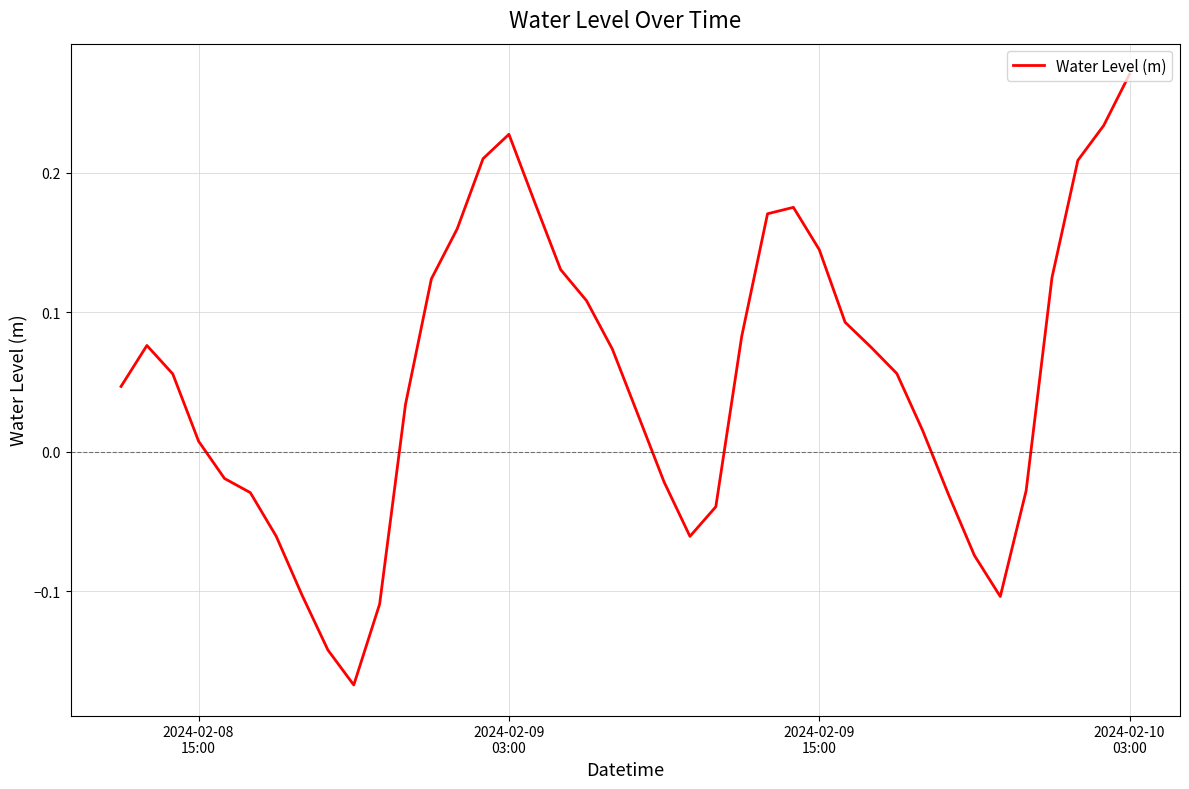

How many series are shown in this chart?

1